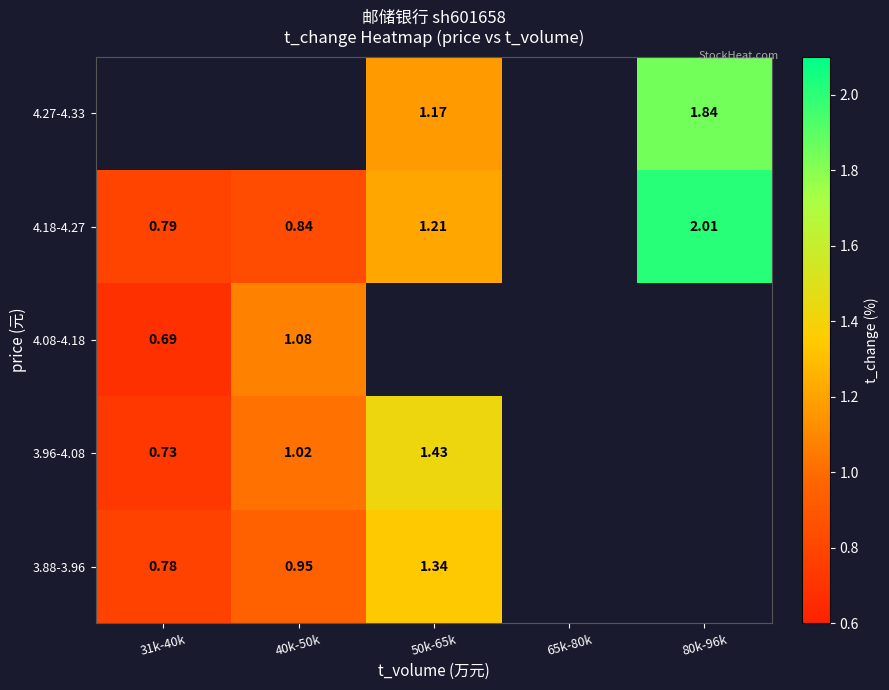

Is the value of 3.96-4.08 at 40k-50k greater than the value of 4.08-4.18 at 40k-50k?

No